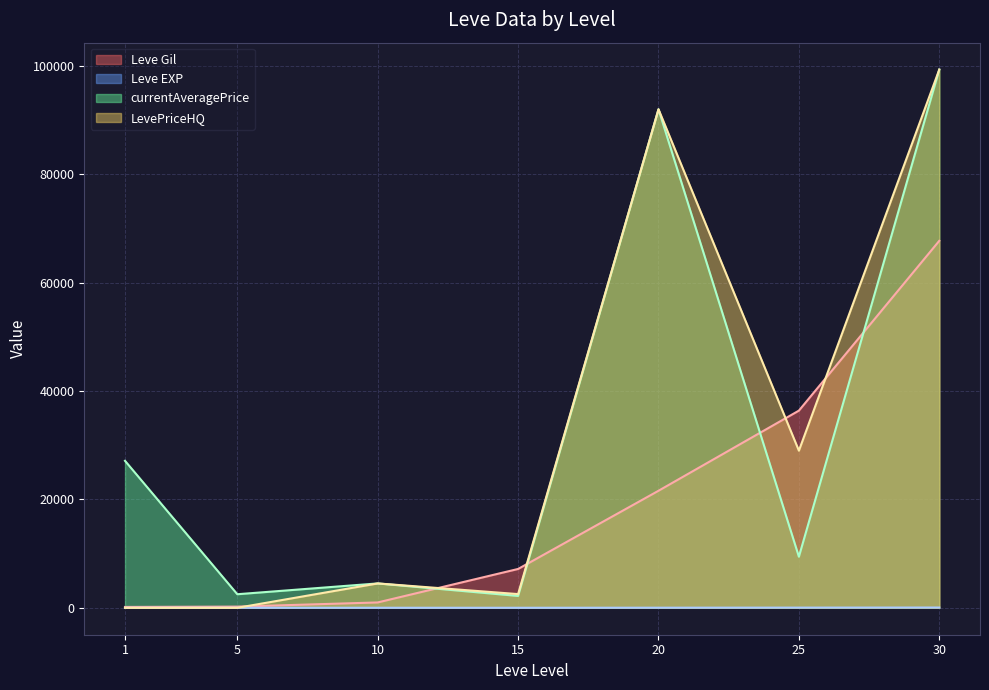

At which label is LevePriceHQ closest to 49664?

25